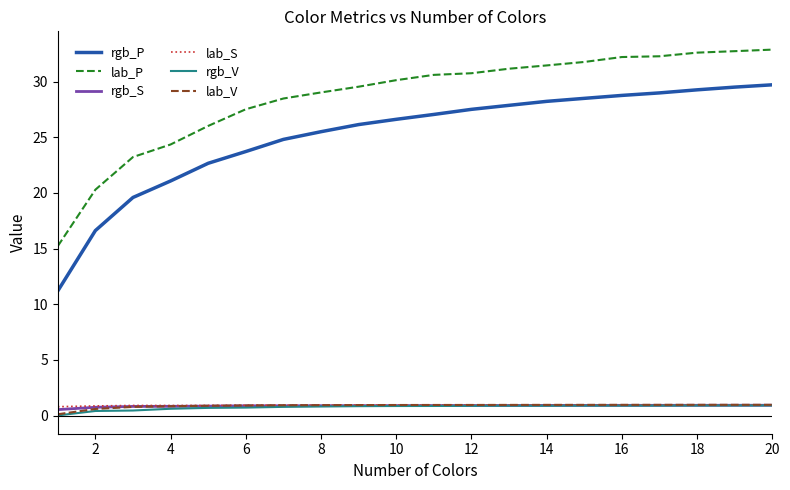

True or false: rgb_P and rgb_V cross at least once.

False